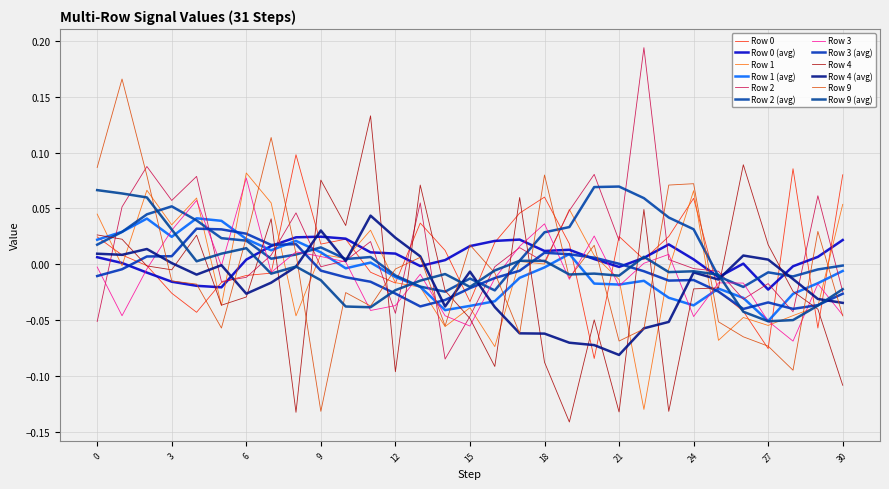

At how many categories does at least one series exceed 0?

30